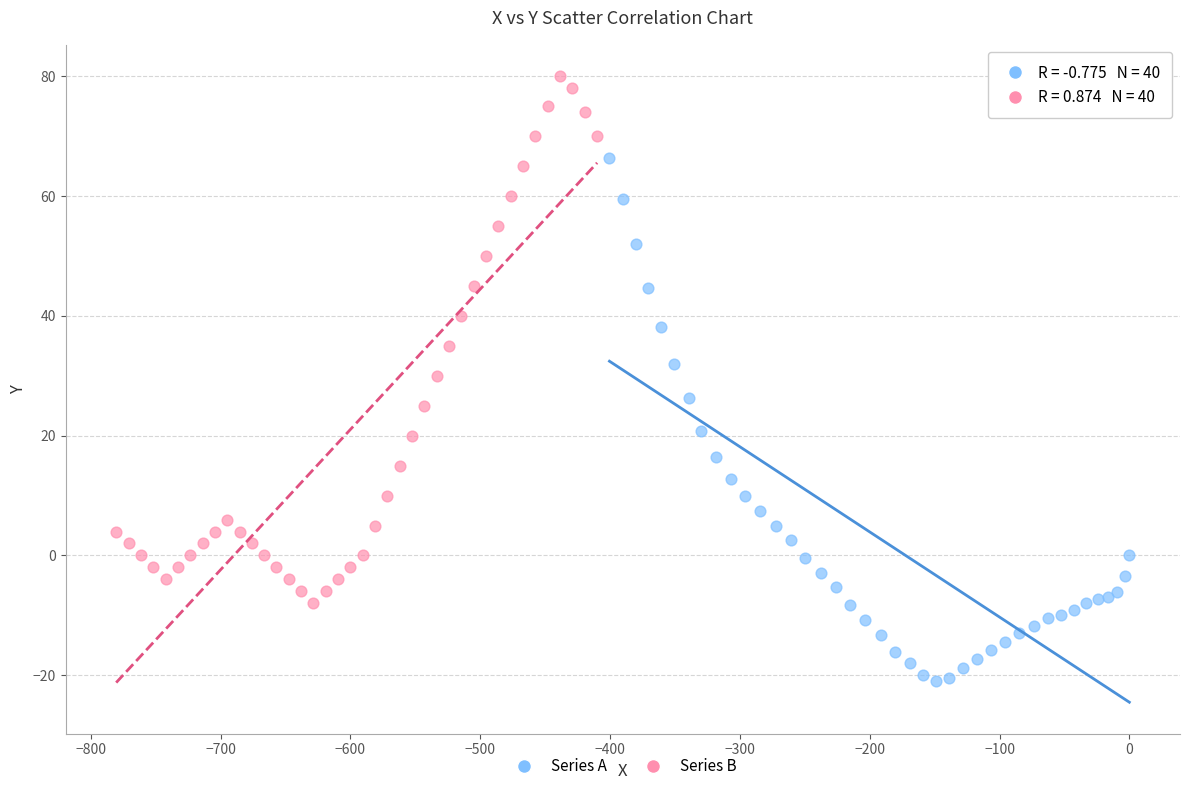

Which series contains the highest Y value?

Series B